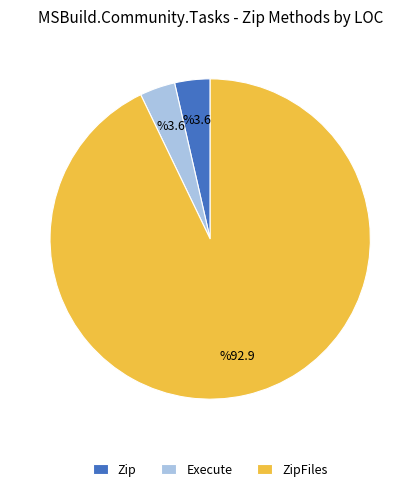

What is the largest slice in the pie chart?

ZipFiles